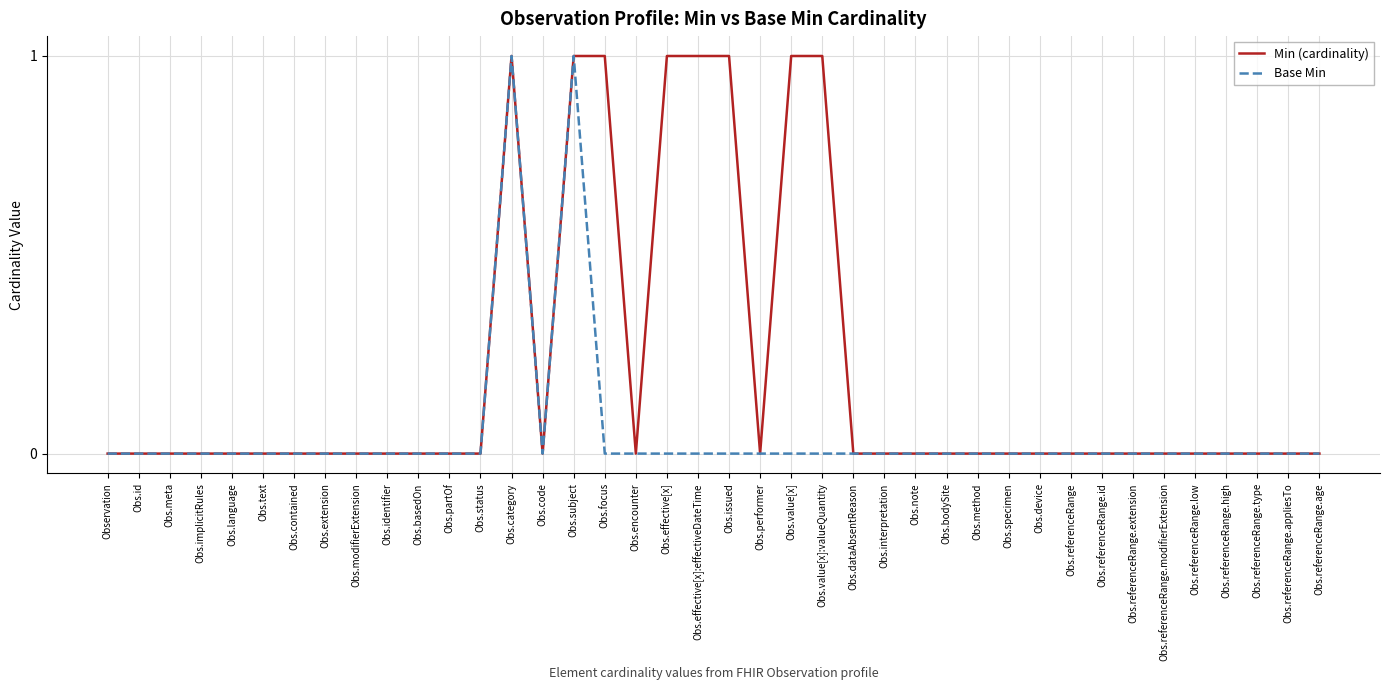

The value of Min (cardinality) at Obs.contained is 0. True or false?

True